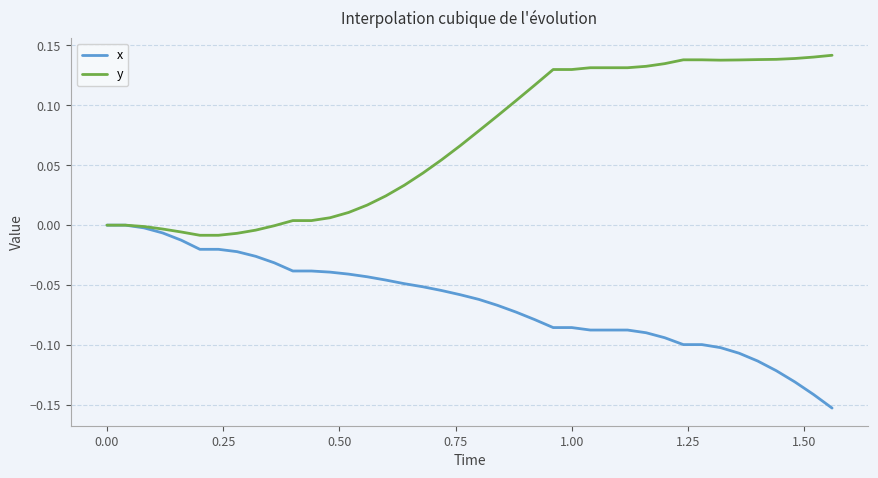

Which series has the largest total across all categories?

y